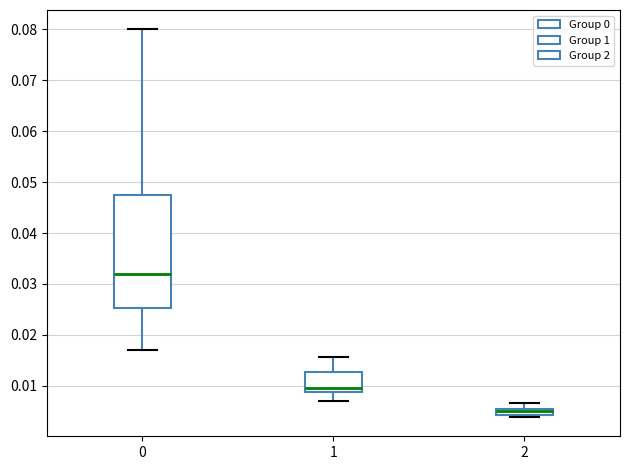

Which box has the highest median line?

0